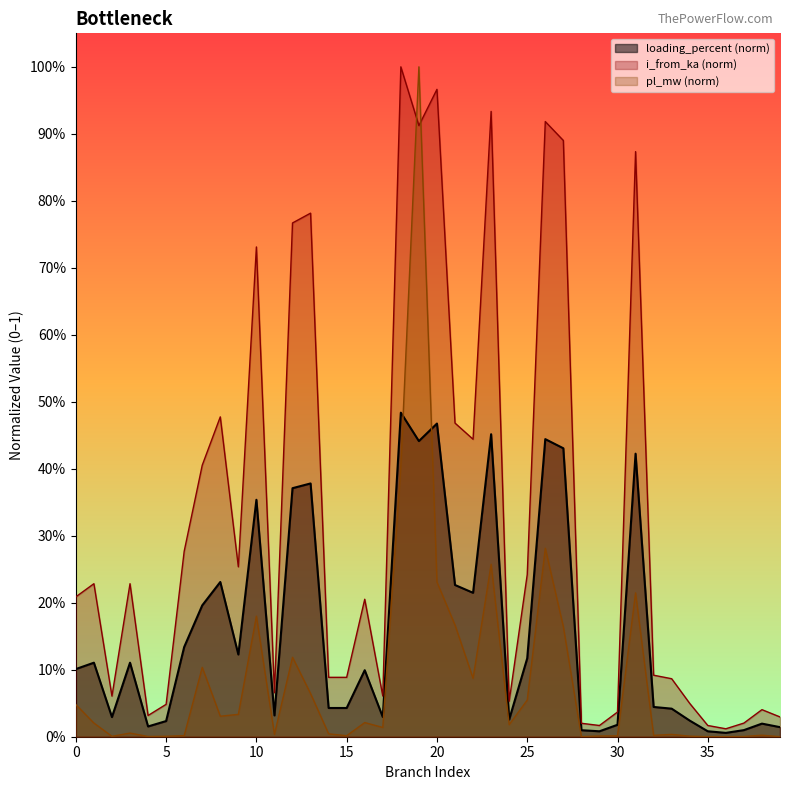

What is the difference between the i_from_ka values at 9 and 13?

0.5